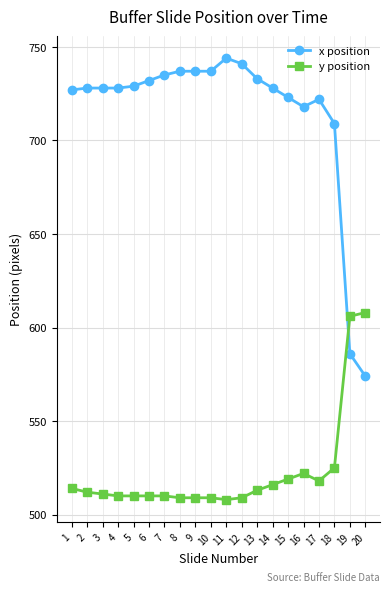

True or false: x position has a value of 733 at 13.

True